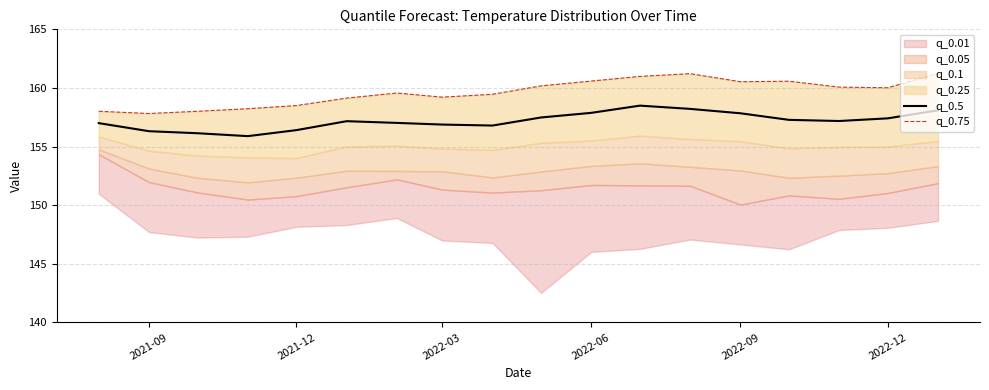

What is the minimum value for q_0.75?

157.8